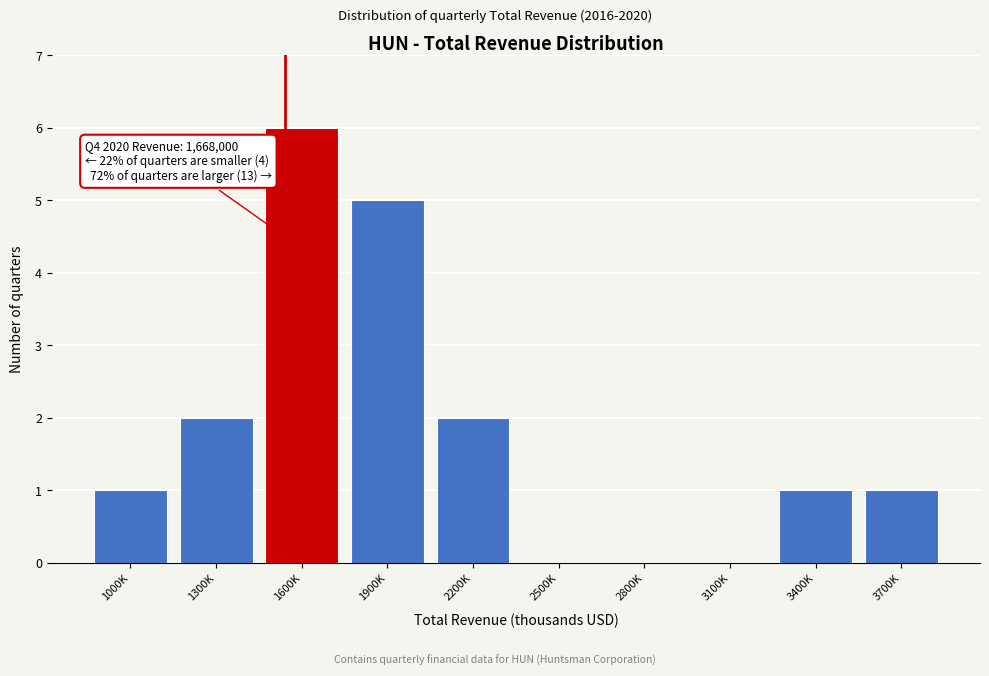

Reading right to left, what are all the values shown in this chart?

3700K=1	3400K=1	3100K=0	2800K=0	2500K=0	2200K=2	1900K=5	1600K=6	1300K=2	1000K=1